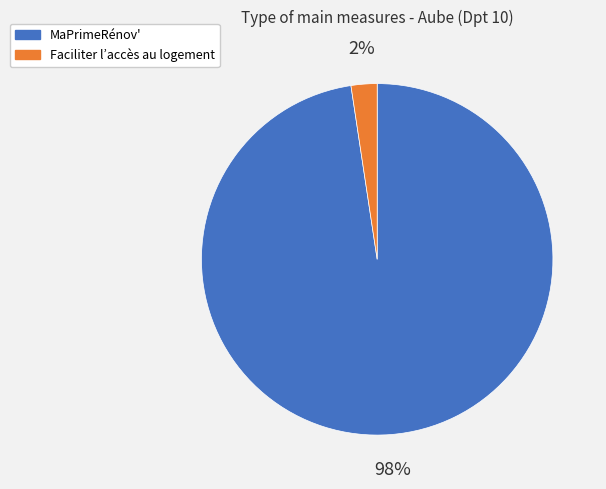

Do MaPrimeRénov' and Faciliter l’accès au logement together represent more than half of the pie?

Yes